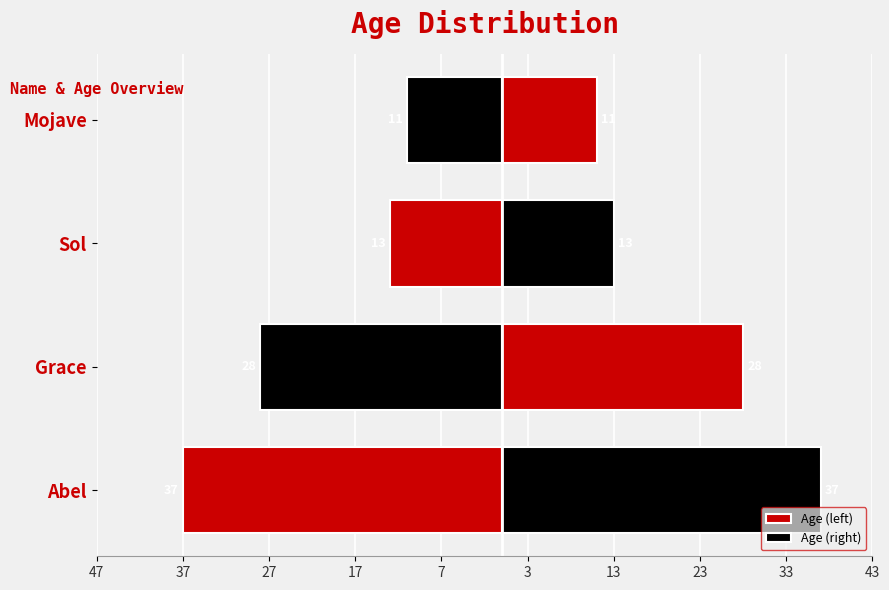

How many data points in Age (left) are above -13?

1